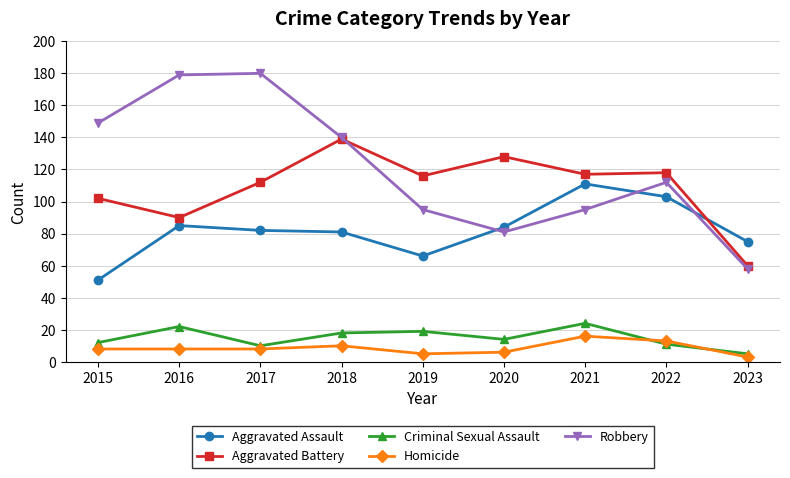

What is the average value of the Aggravated Assault series?

82